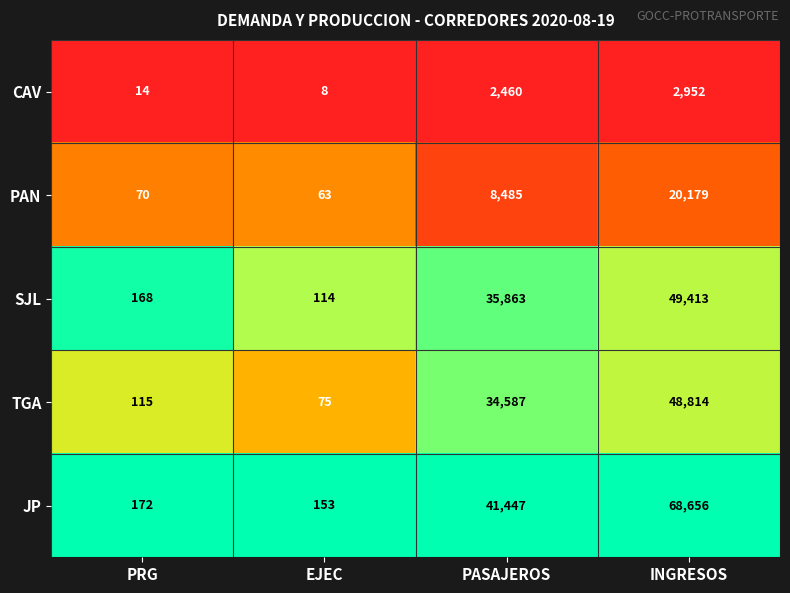

What is the difference between the maximum and second lowest values in the CAV series?

2938